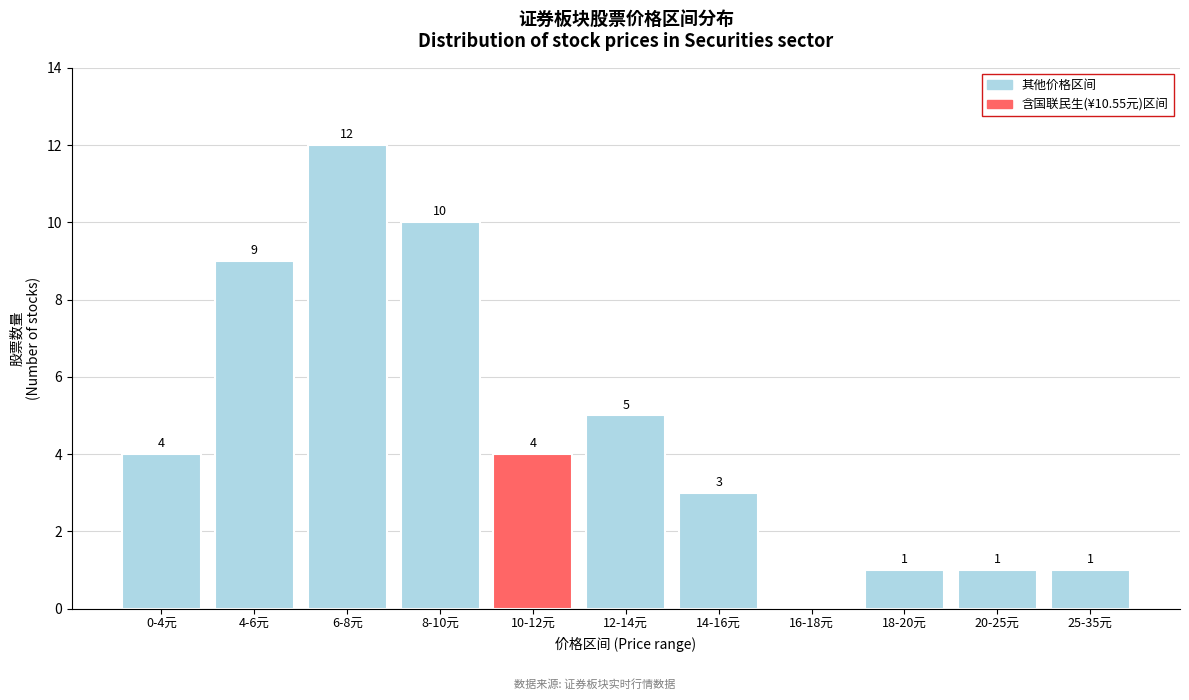

Reading left to right, list all the values displayed in this chart.

0-4元=4	4-6元=9	6-8元=12	8-10元=10	10-12元=4	12-14元=5	14-16元=3	16-18元=0	18-20元=1	20-25元=1	25-35元=1